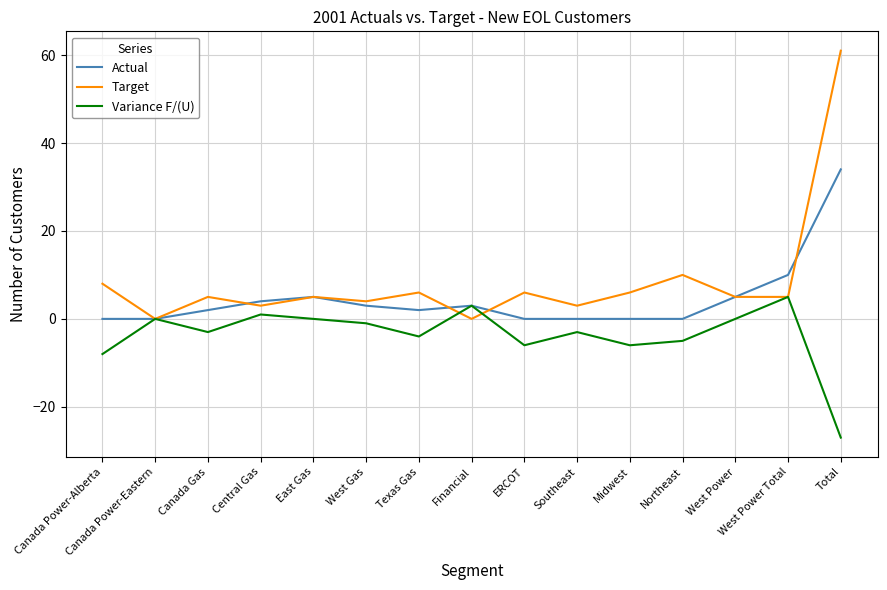

What is the average value of the Actual series?

5